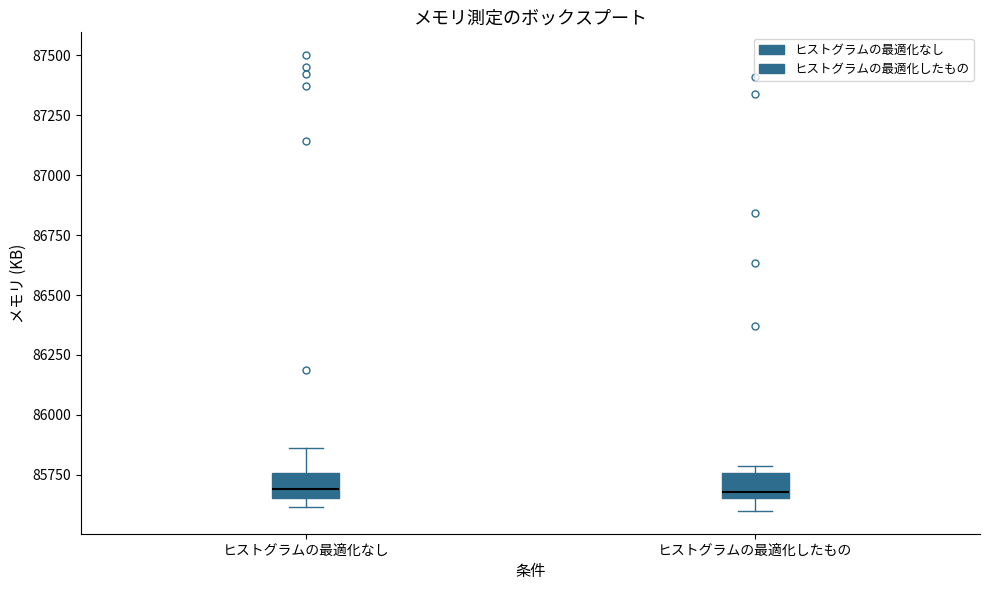

Reading left to right, transcribe this box plot: for each box, give where its median line is, the range the box spans, and where its two whiskers end, as read against the y-axis. The values are not printed on the chart, so give them approximately, as read against the axis.

ヒストグラムの最適化なし: median 85700, box 85650 to 85750, whiskers 85600 to 85850
ヒストグラムの最適化したもの: median 85700, box 85650 to 85750, whiskers 85600 to 85800